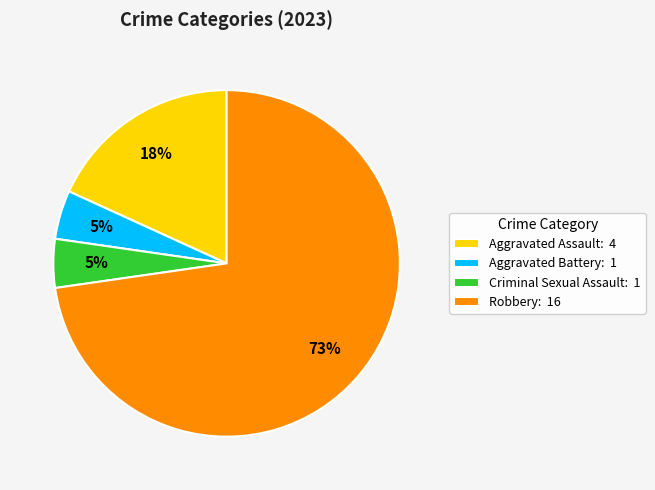

What percentage is the Criminal Sexual Assault slice, to the nearest percent?

5%